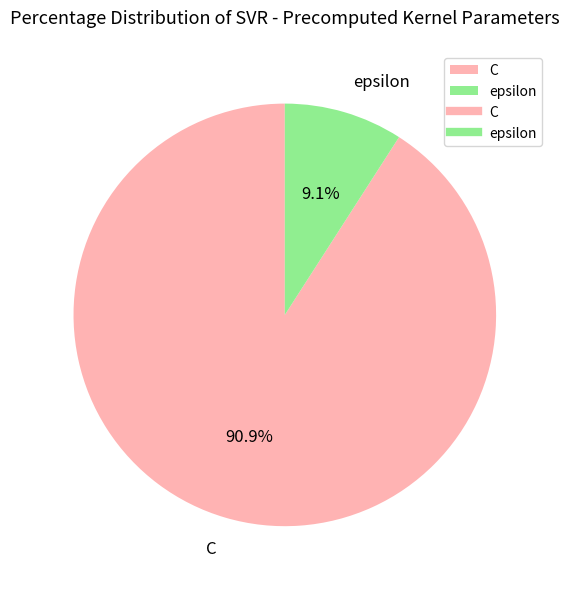

Which category has the smallest portion of the pie?

epsilon